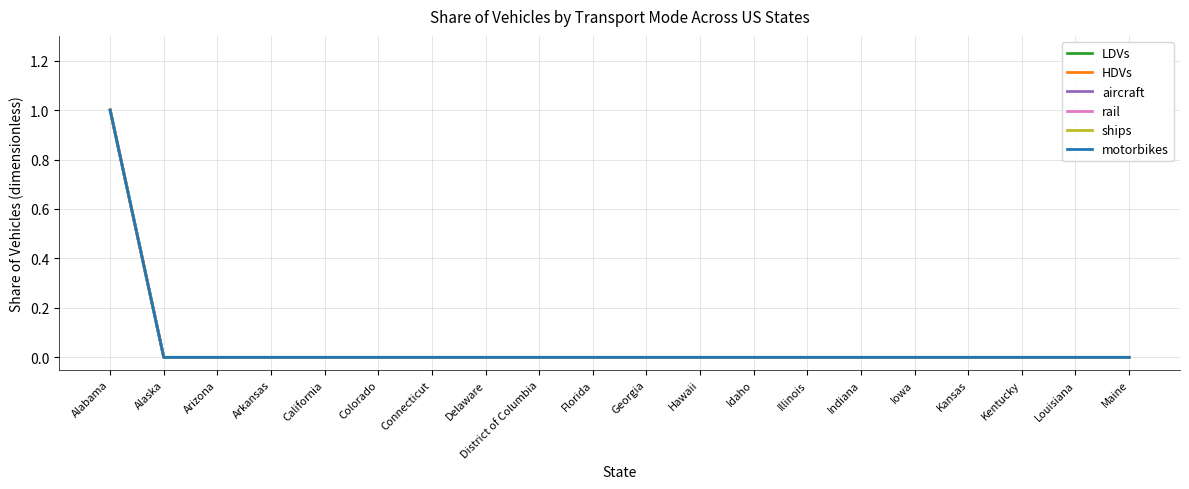

Reading left to right, transcribe all the data shown in this chart.

LDVs: 1	0	0	0	0	0	0	0	0	0	0	0	0	0	0	0	0	0	0	0
HDVs: 1	0	0	0	0	0	0	0	0	0	0	0	0	0	0	0	0	0	0	0
aircraft: 1	0	0	0	0	0	0	0	0	0	0	0	0	0	0	0	0	0	0	0
rail: 1	0	0	0	0	0	0	0	0	0	0	0	0	0	0	0	0	0	0	0
ships: 1	0	0	0	0	0	0	0	0	0	0	0	0	0	0	0	0	0	0	0
motorbikes: 1	0	0	0	0	0	0	0	0	0	0	0	0	0	0	0	0	0	0	0